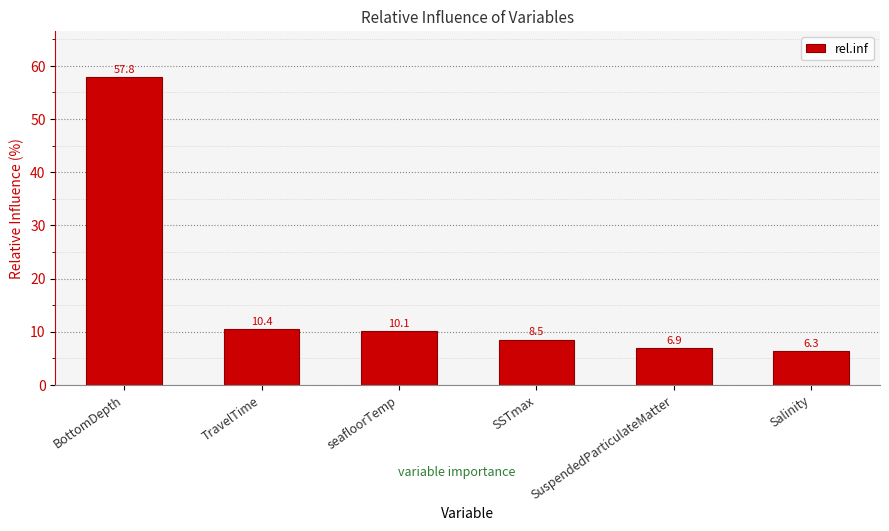

Approximately how many times larger is the value at TravelTime compared to SSTmax?

1.2